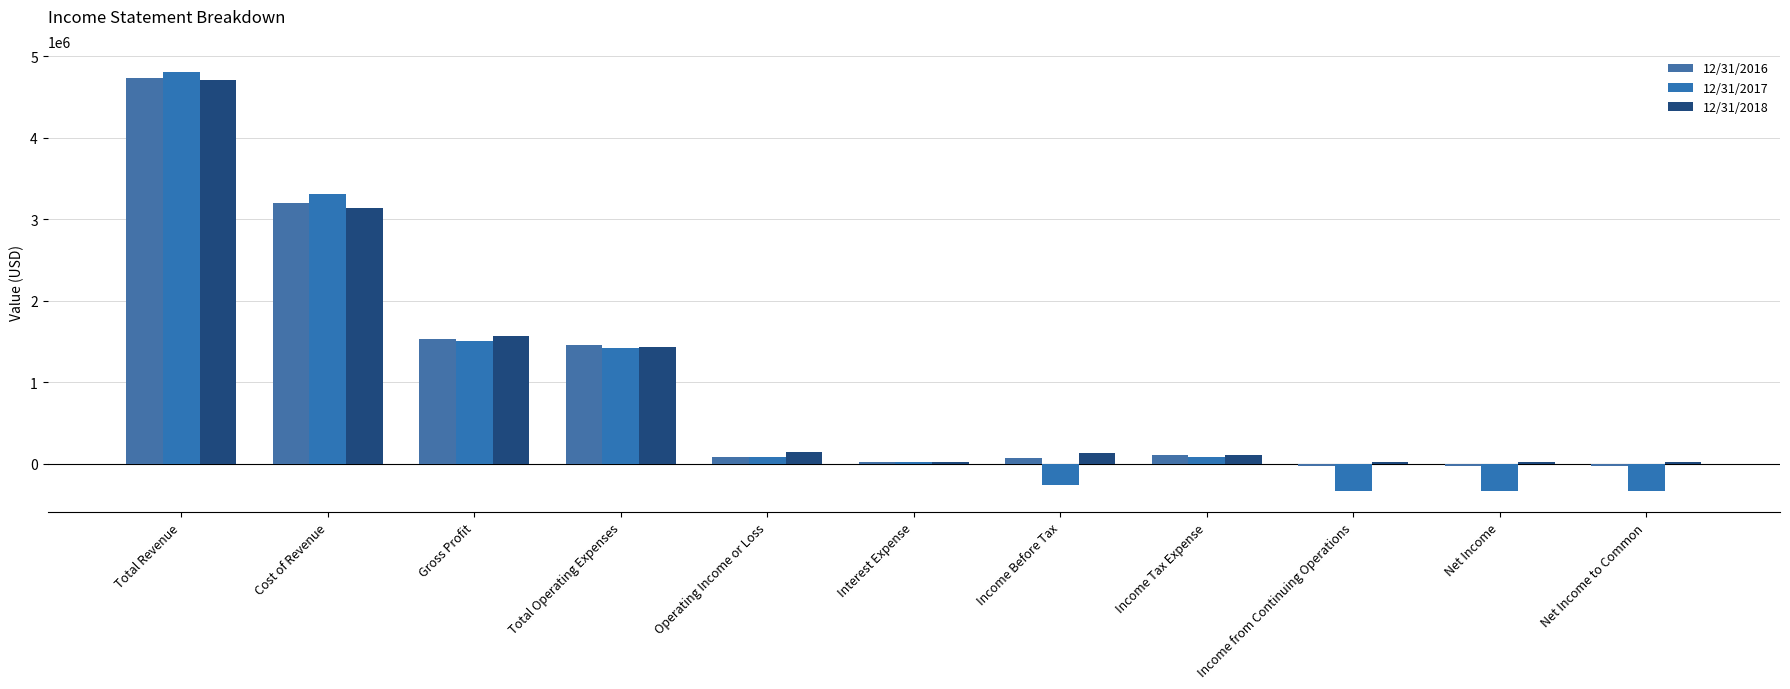

The 12/31/2016 series shows 49289 at Income Tax Expense. True or false?

False